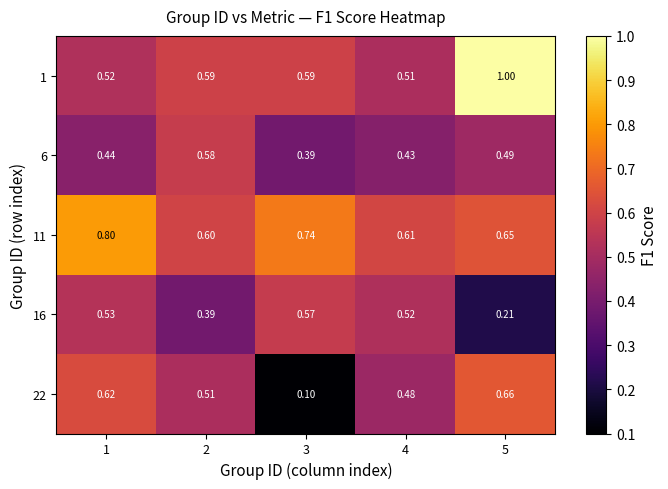

Is the value of 11 at 3 greater than the value of 6 at 2?

Yes